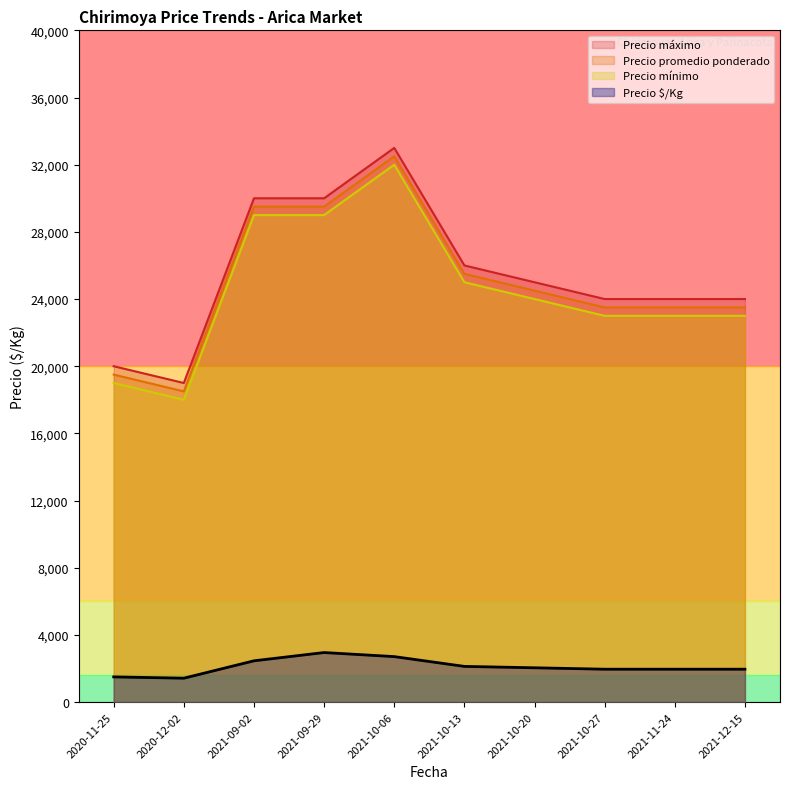

The Precio $/Kg series shows 1365 at 2021-11-24. True or false?

False